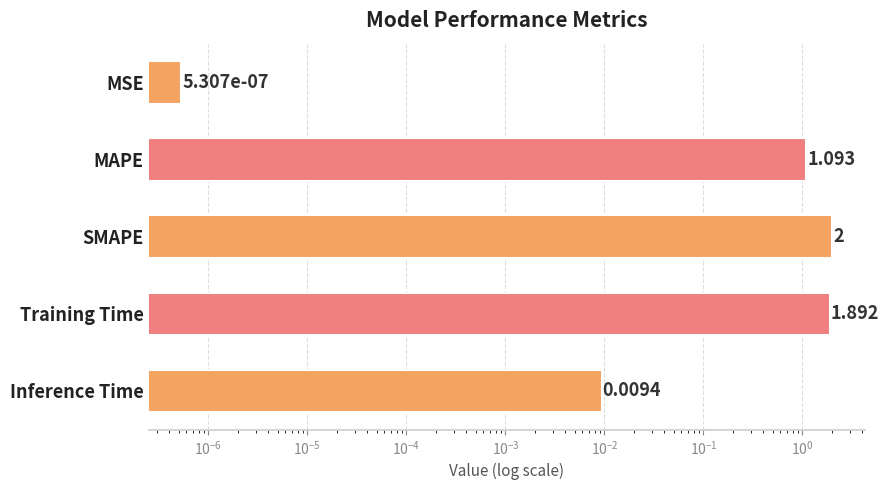

How many bars are there in total?

5